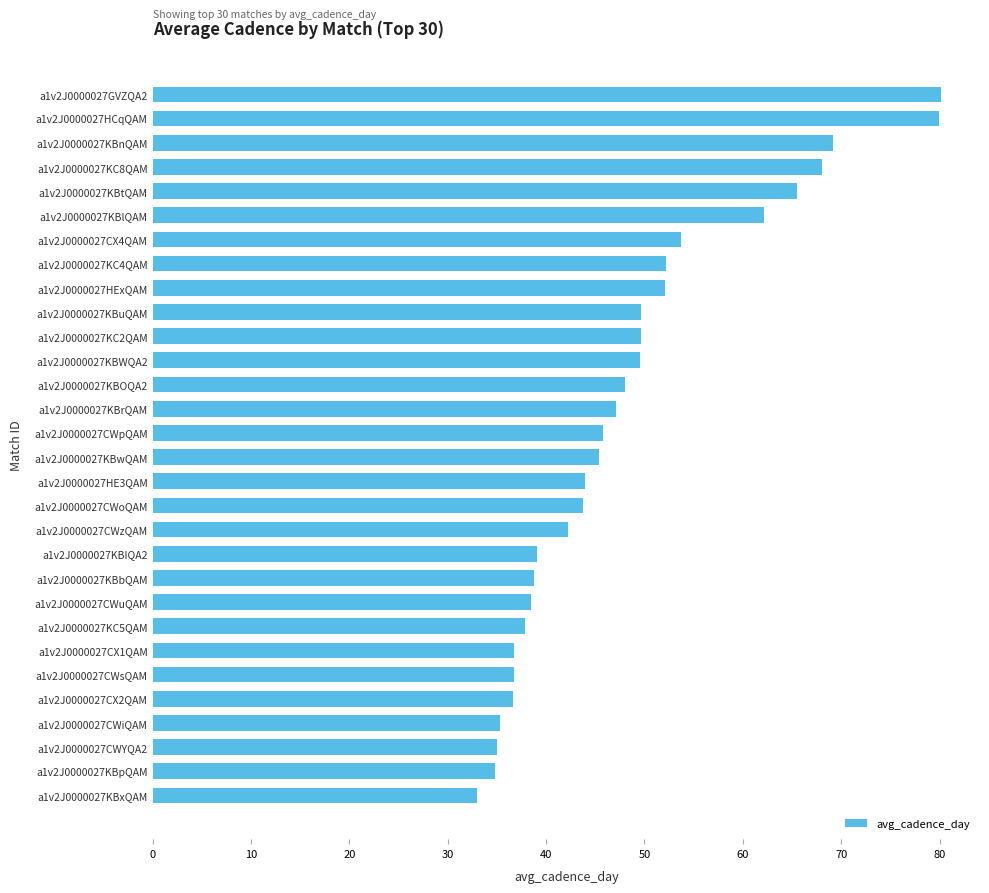

What is the change in value from a1v2J0000027HExQAM to a1v2J0000027KBbQAM?

-13.3